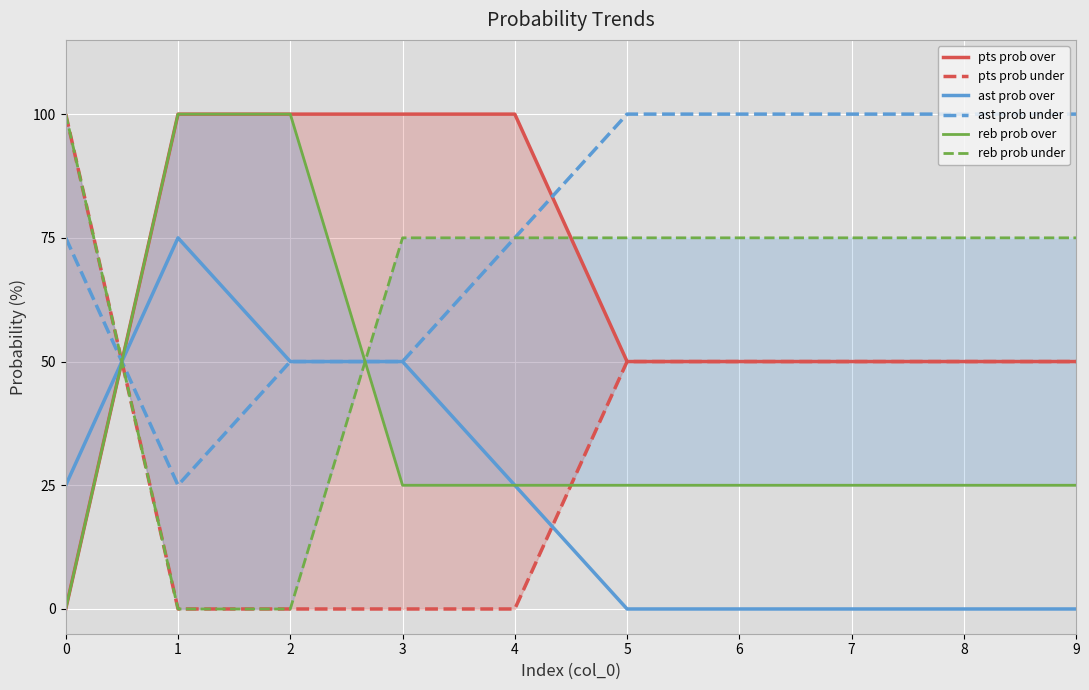

What is the average value of the pts prob over series?

65